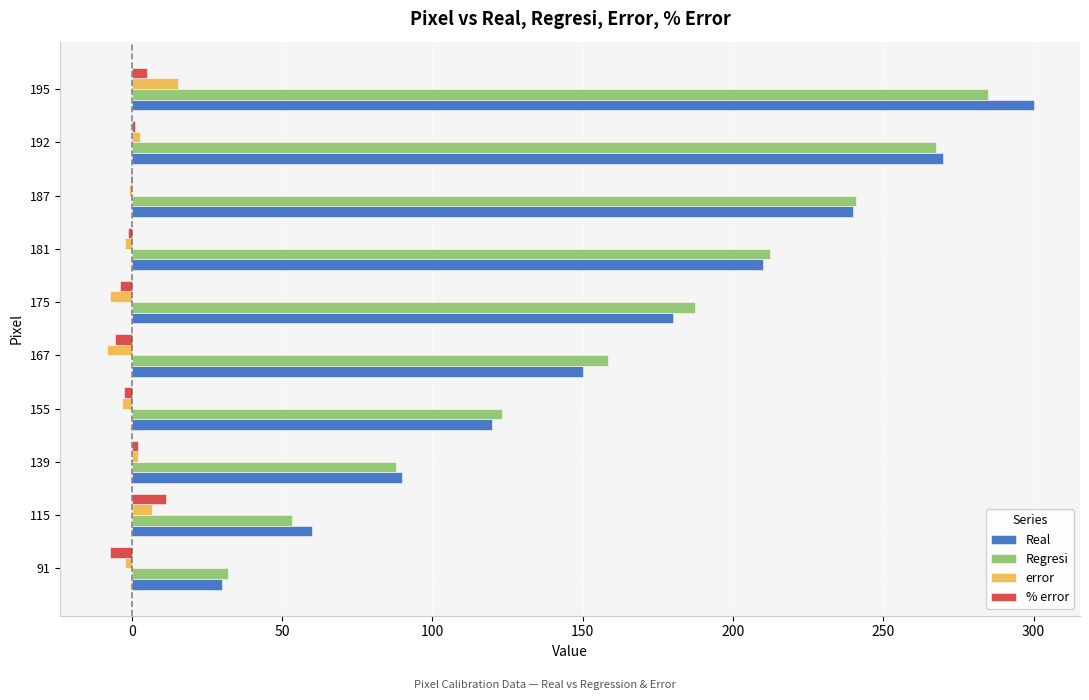

True or false: Real has a value of 150.0 at 167.

True